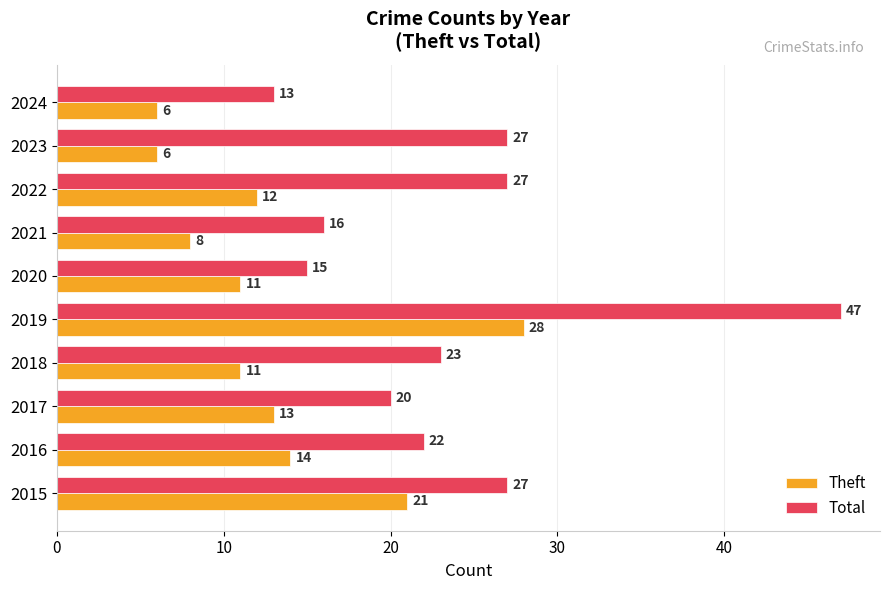

True or false: Total has a value of 27 at 2023.

True